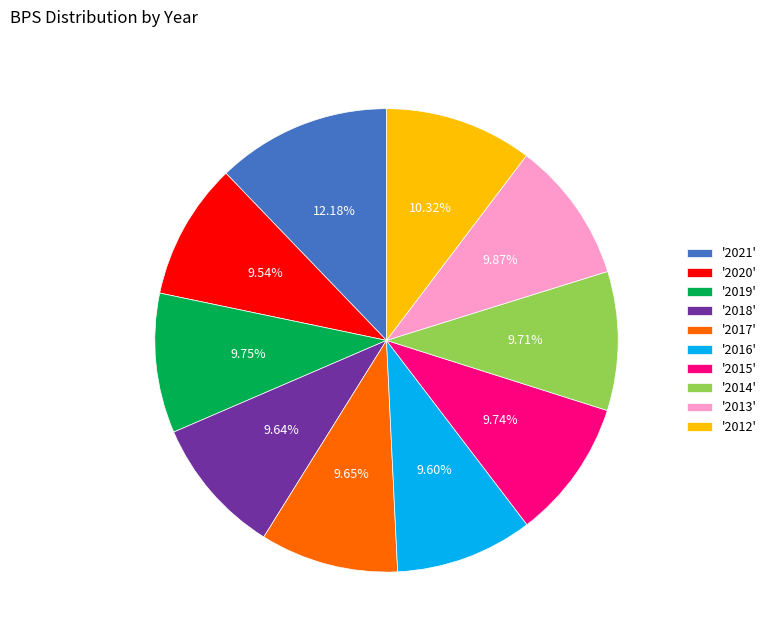

What is the ratio of the value at '2012' to the value at '2018'?

1.1